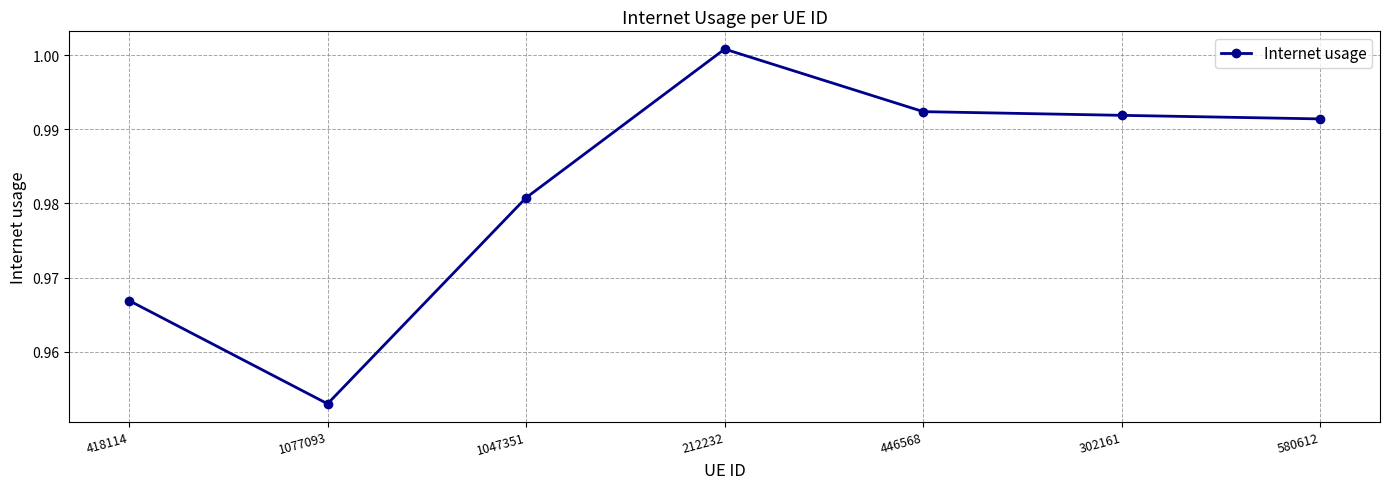

How many points are lower than both their immediate neighbors (excluding endpoints)?

1